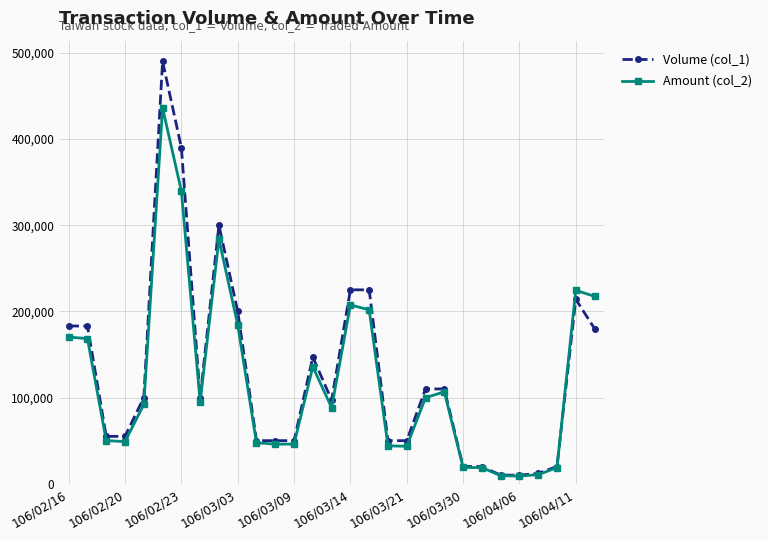

What is the maximum value shown in the chart?

490000